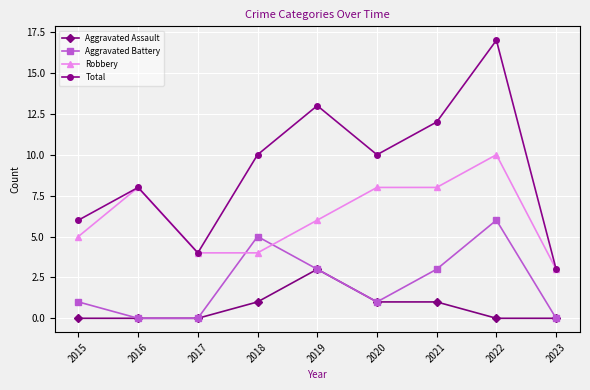

What is the maximum value shown in the chart?

17